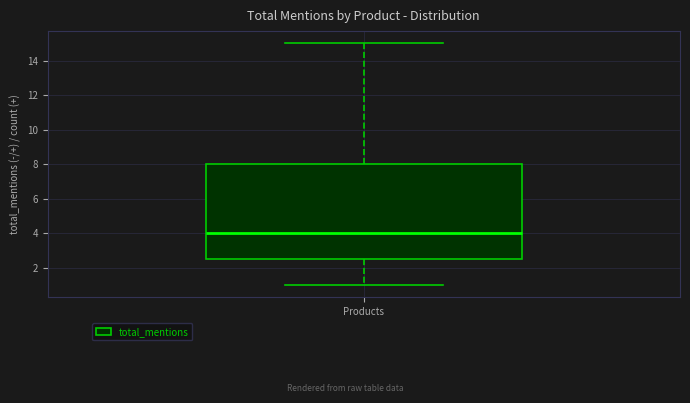

Read this box plot against the y-axis: the position of the median line, the range covered by the box, and the ends of both whiskers. The values are not printed on the chart, so give them approximately, as read against the axis.

median 4.0, box 2.6 to 8.0, whiskers 1.0 to 15.0